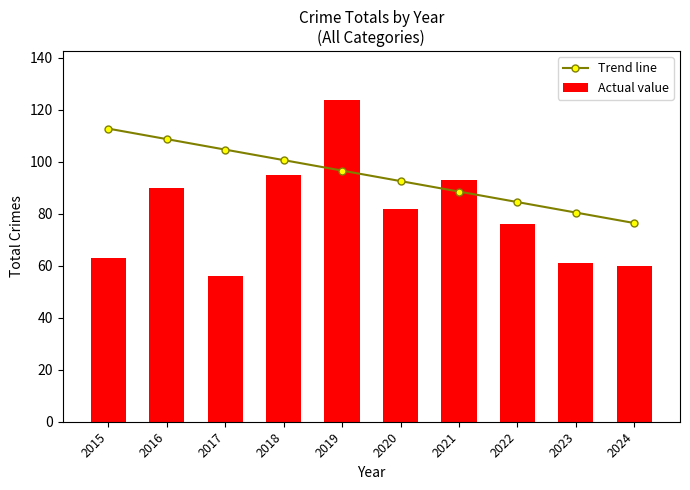

What are all the series names shown in the legend?

Trend line, Actual value